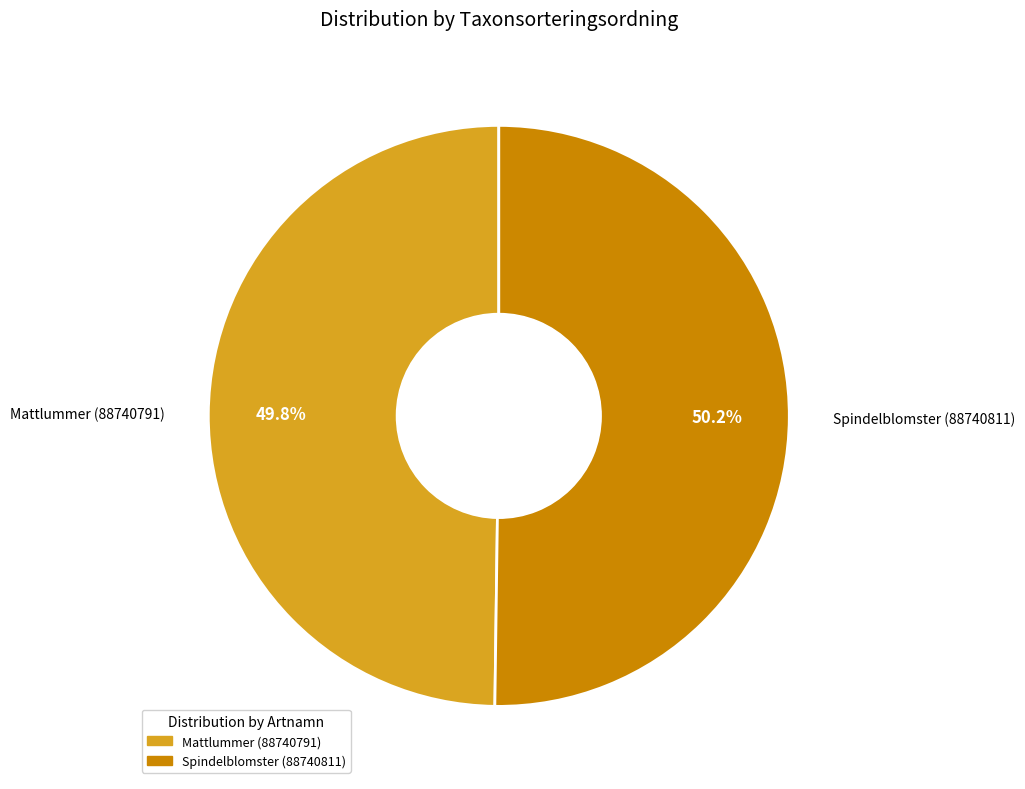

How many segments does this pie chart have?

2